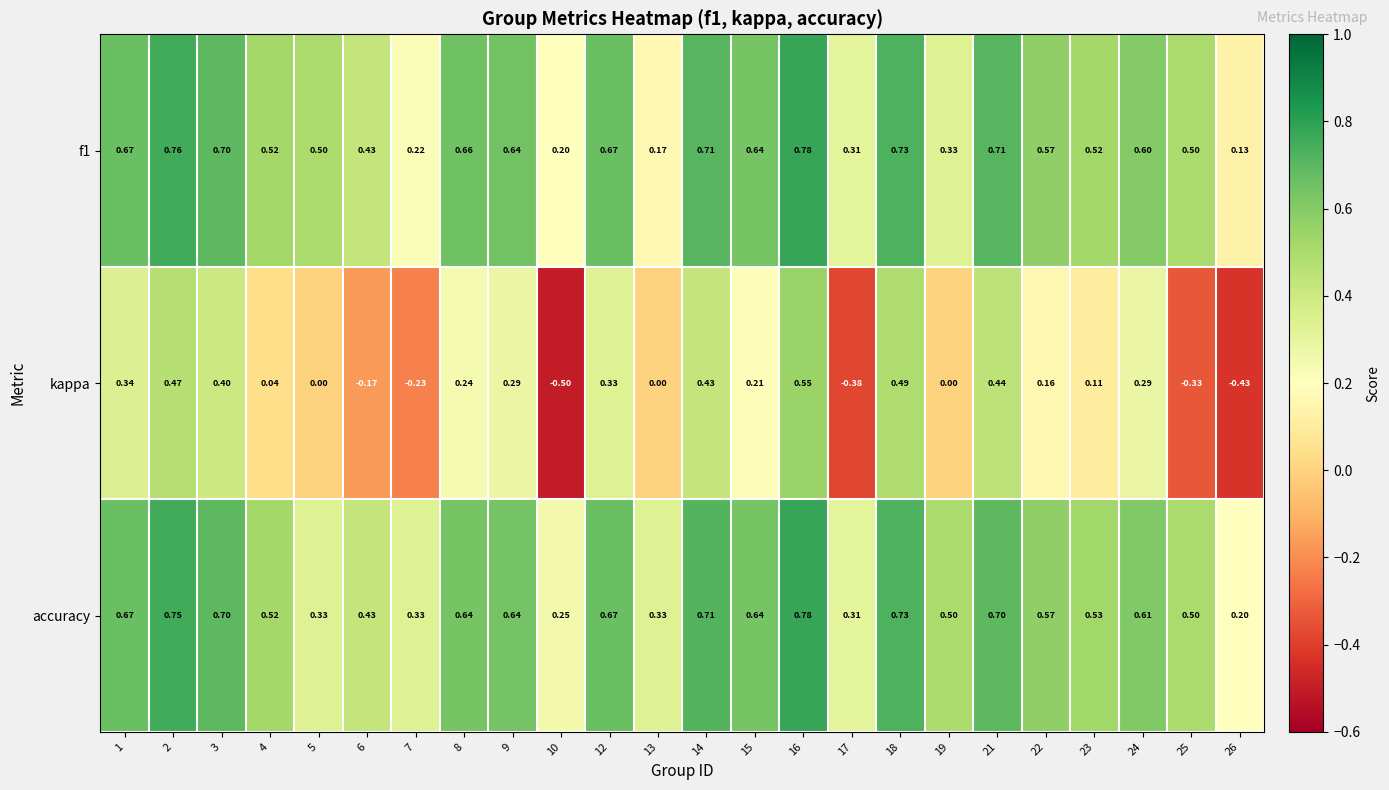

Which series has the largest total across all categories?

accuracy